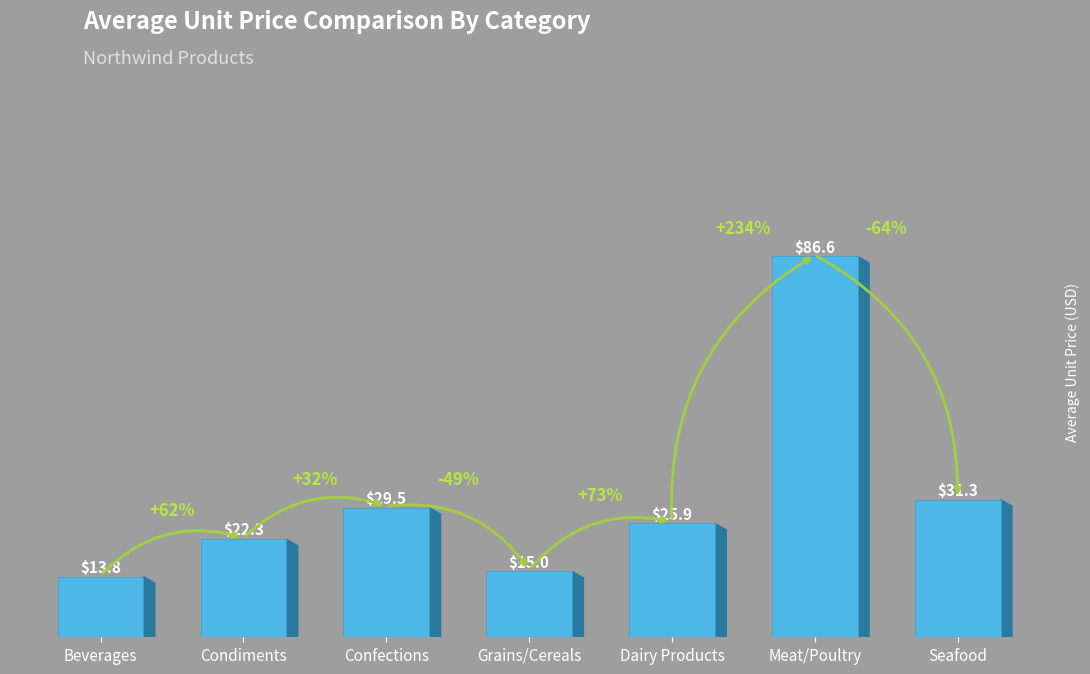

What is the label of the 3rd bar from the left?

Confections